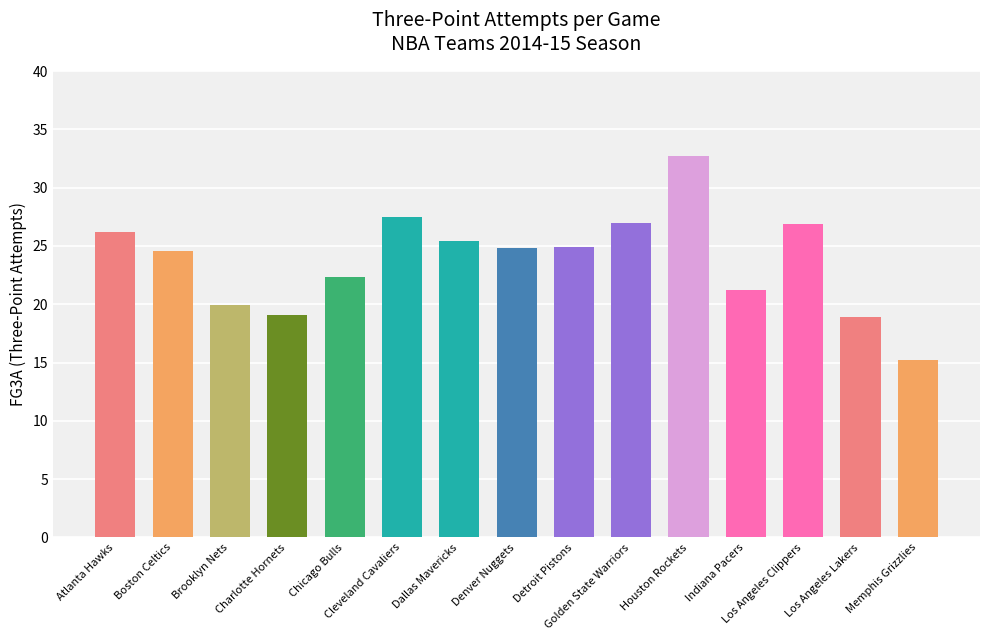

What is the label of the 5th bar from the left?

Chicago Bulls